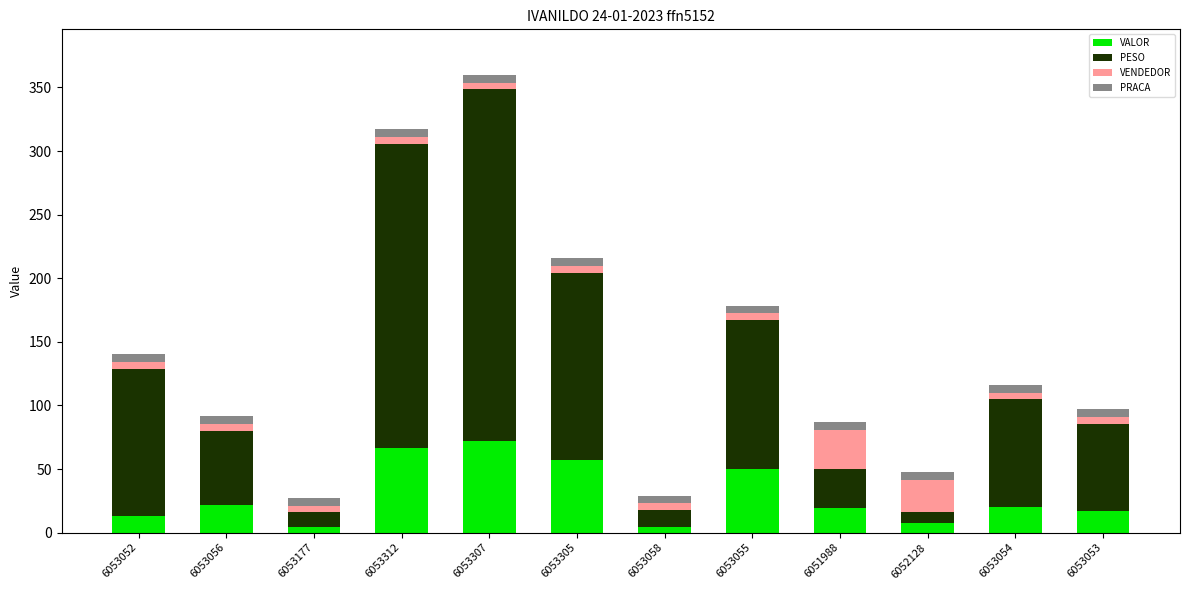

At which category is the sum across all series the highest?

6053307